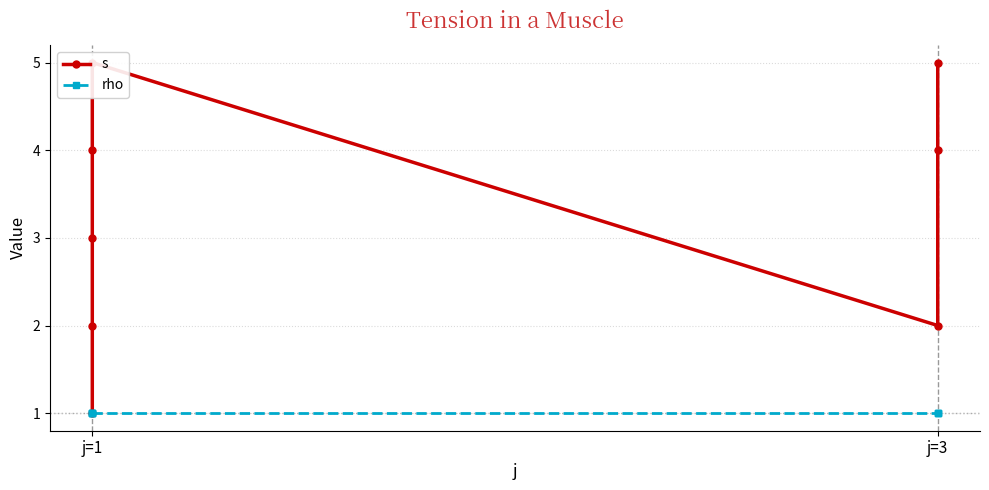

True or false: s and rho cross at least once.

False